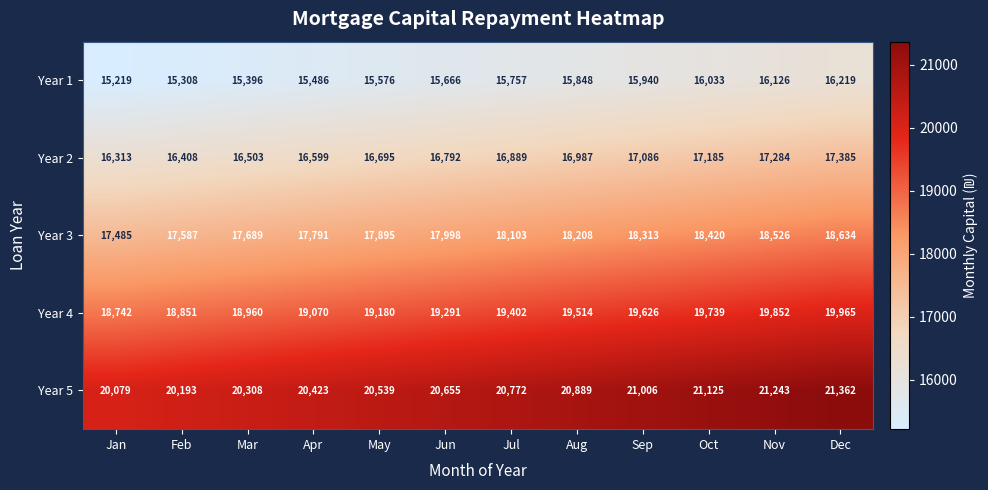

What is the difference between the maximum and second lowest values in the Year 4 series?

1114